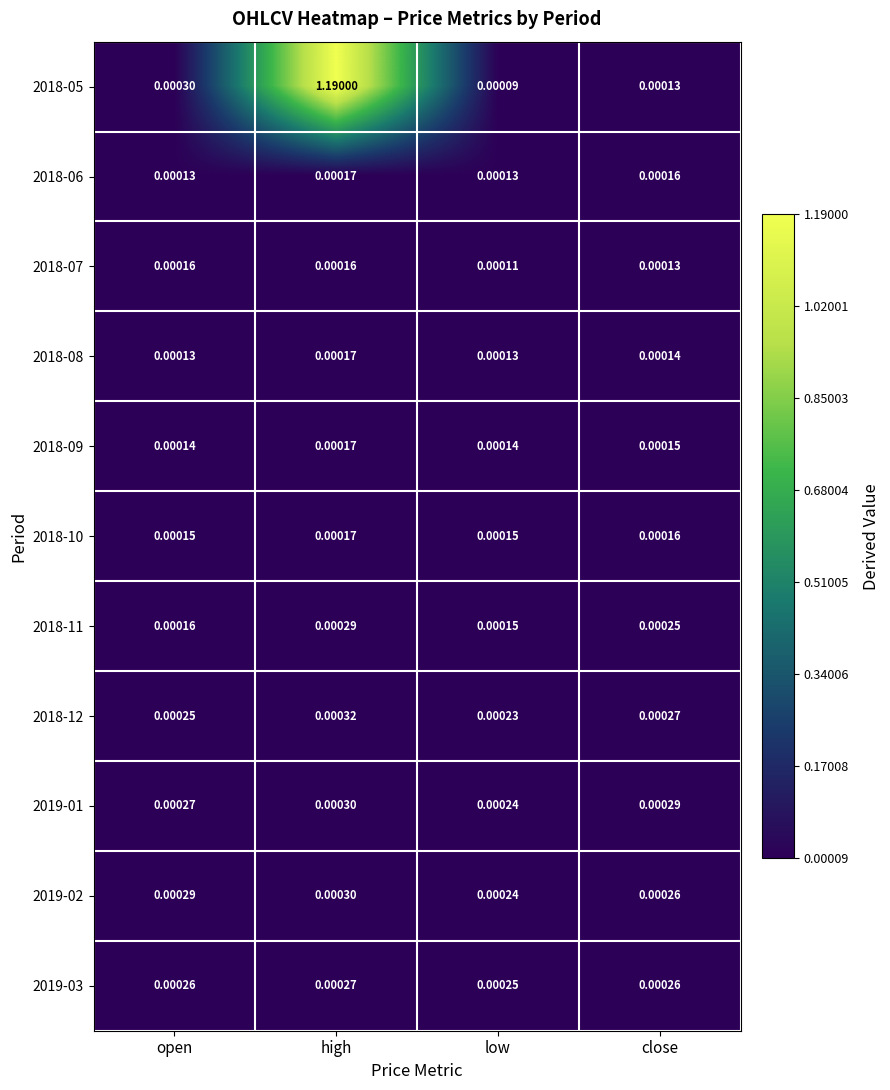

Between open and low, which series saw the biggest shift?

2018-05